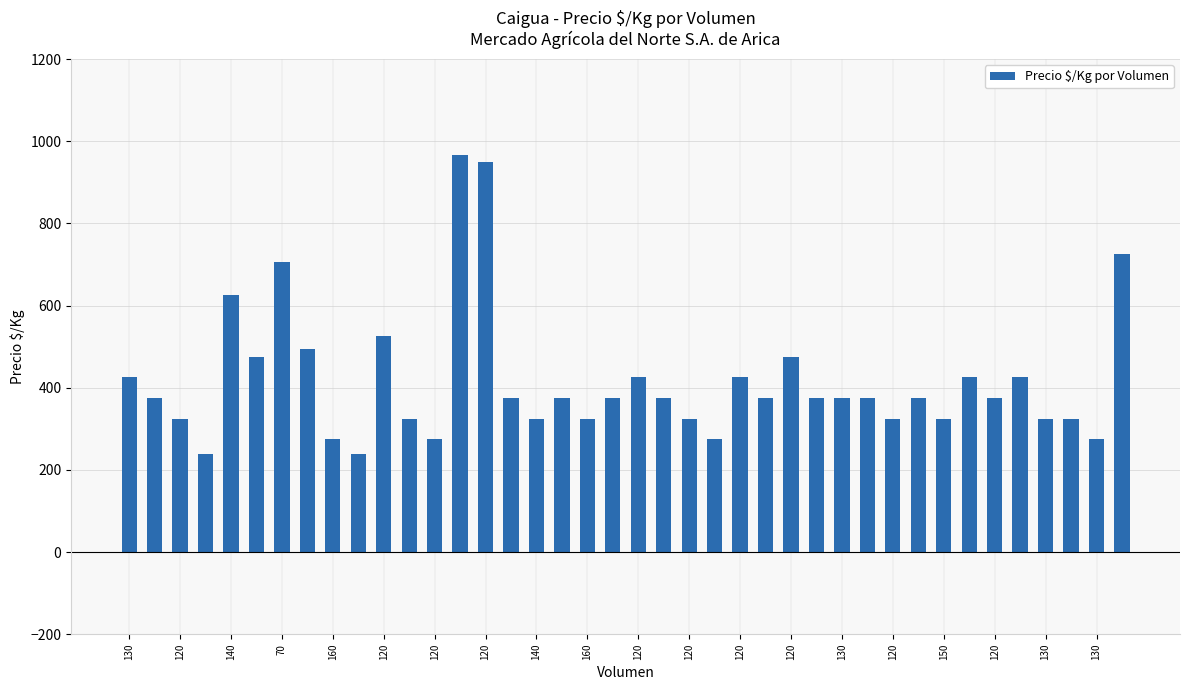

What is the maximum value shown in the chart?

967